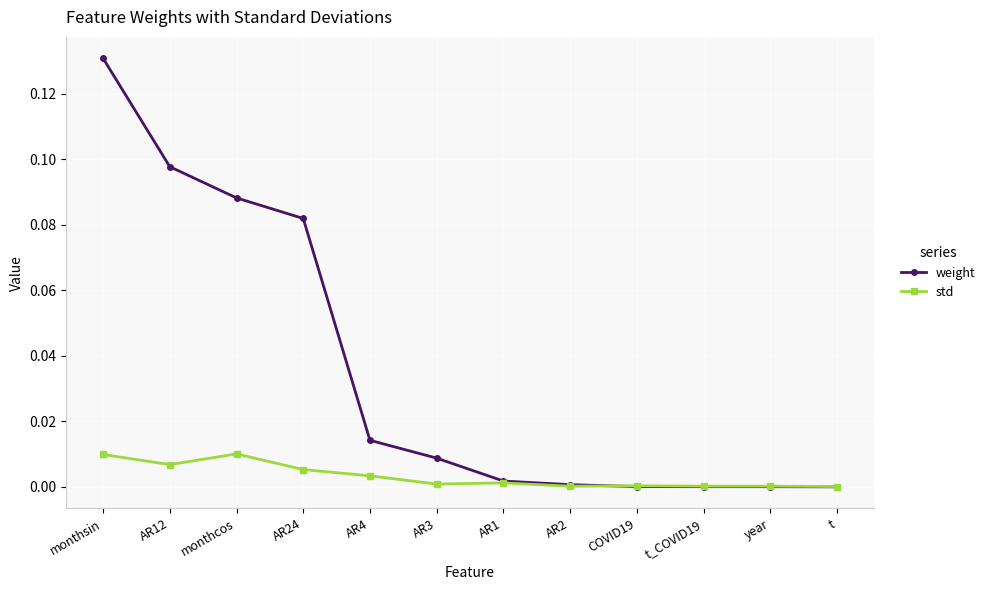

What are all the series names shown in the legend?

weight, std